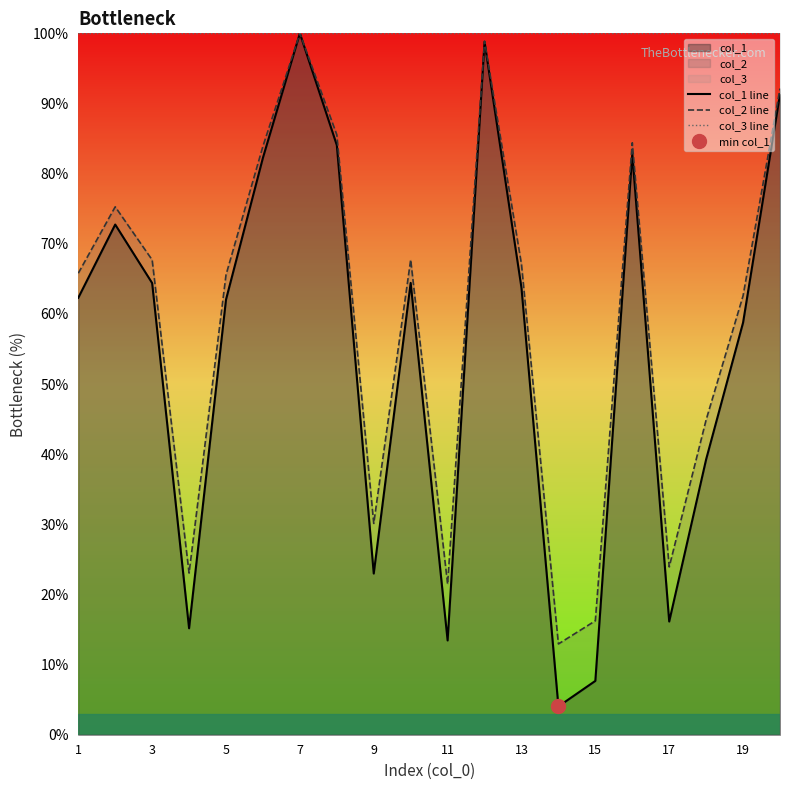

The value of col_2 line at 1 is 91.9. True or false?

False